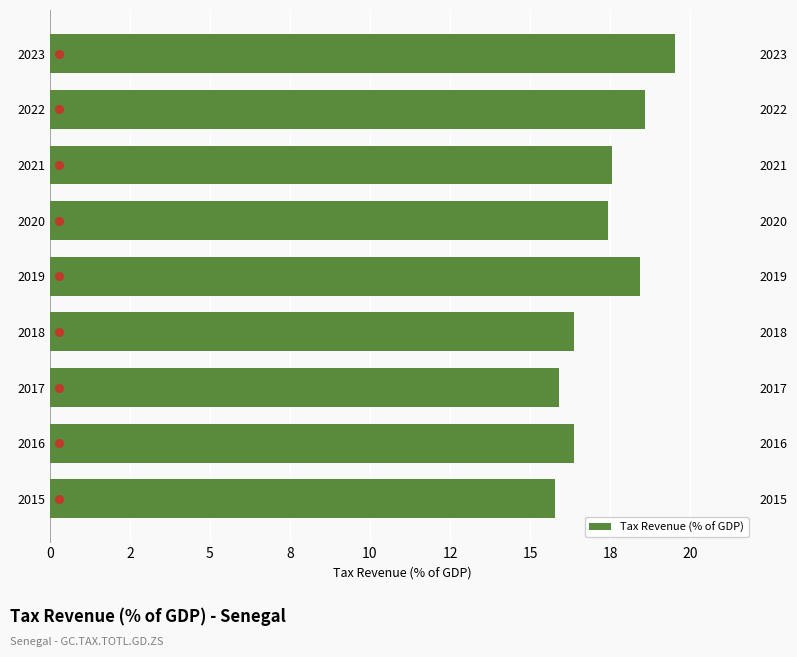

What is the change in value from 2017 to 2020?

+1.5